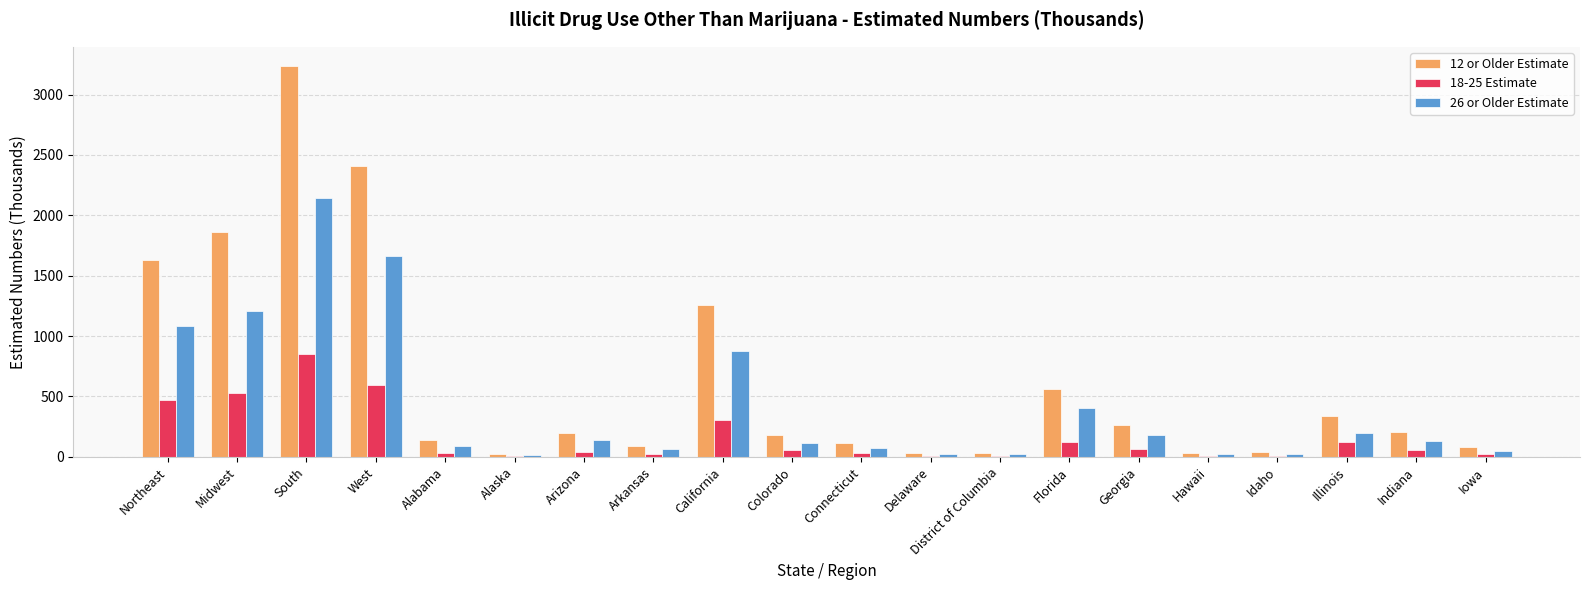

The 26 or Older Estimate series shows 118 at Colorado. True or false?

True